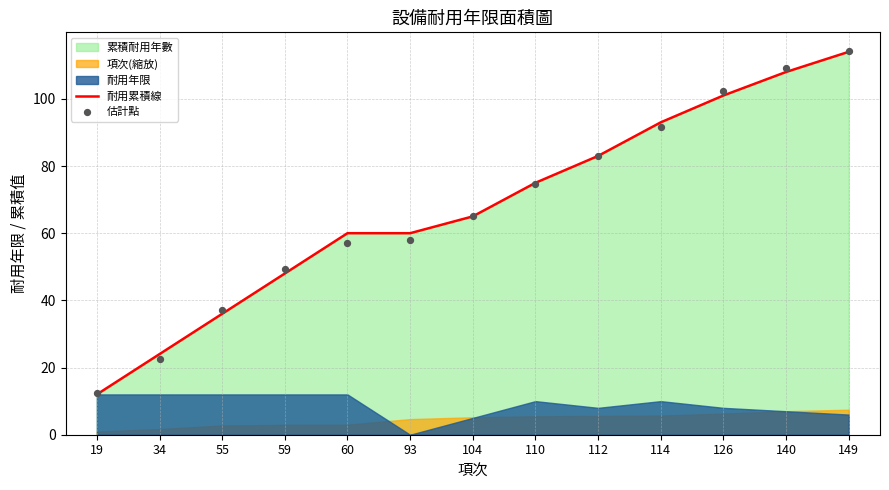

The value of 耐用累積線 at 112 is 53. True or false?

False